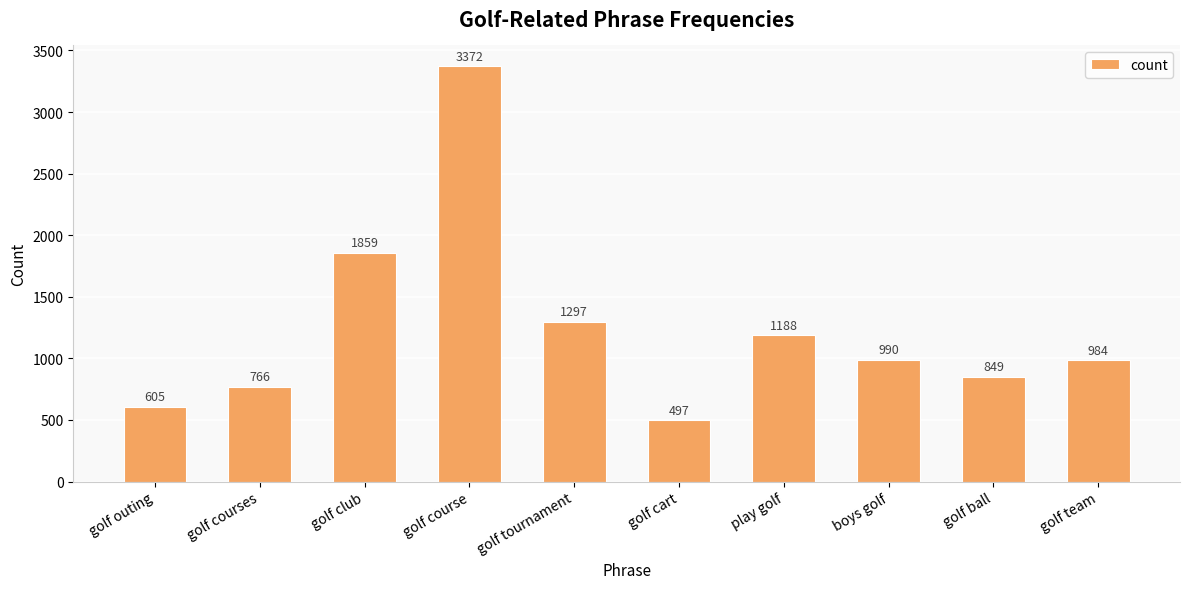

What is the average value?

1241